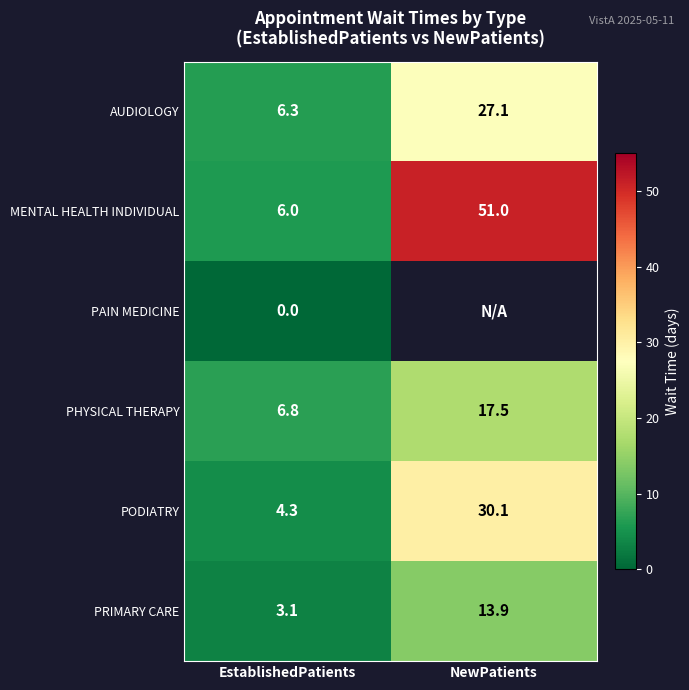

Which category has the highest value in the PHYSICAL THERAPY series?

NewPatients